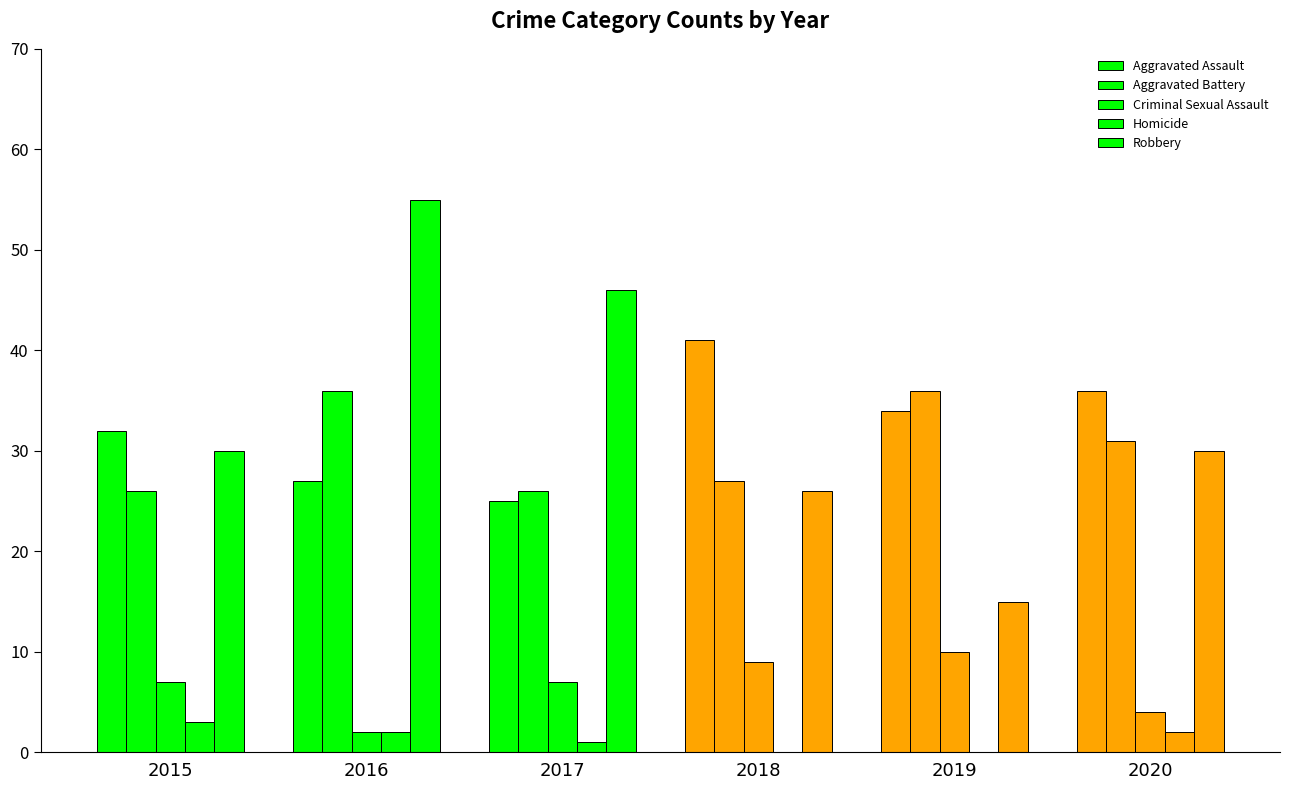

Which category has the lowest value in the Homicide series?

2018